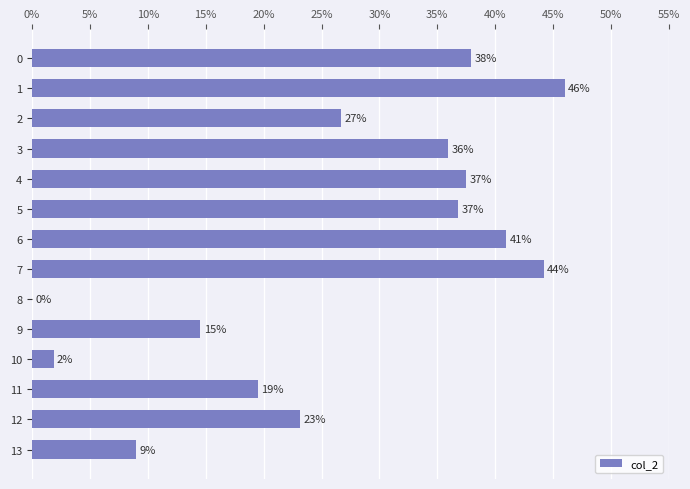

What is the sum of all values?

374.0